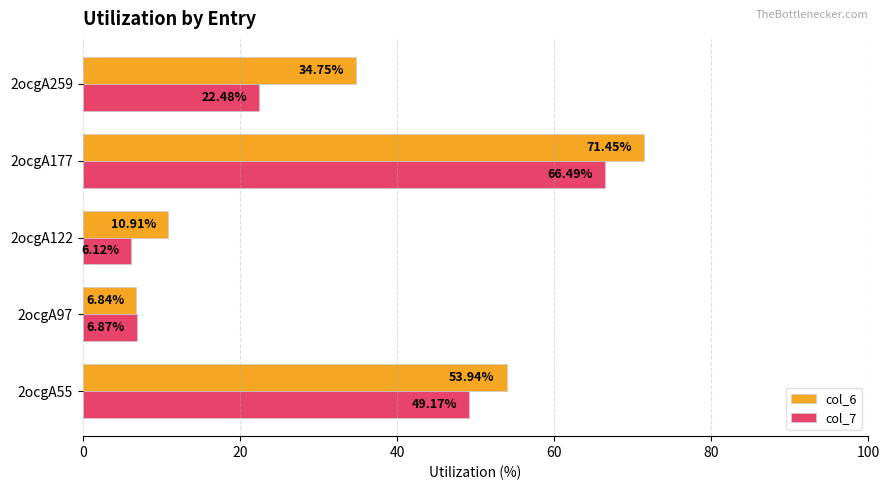

Which category has the lowest value in the col_6 series?

2ocgA97